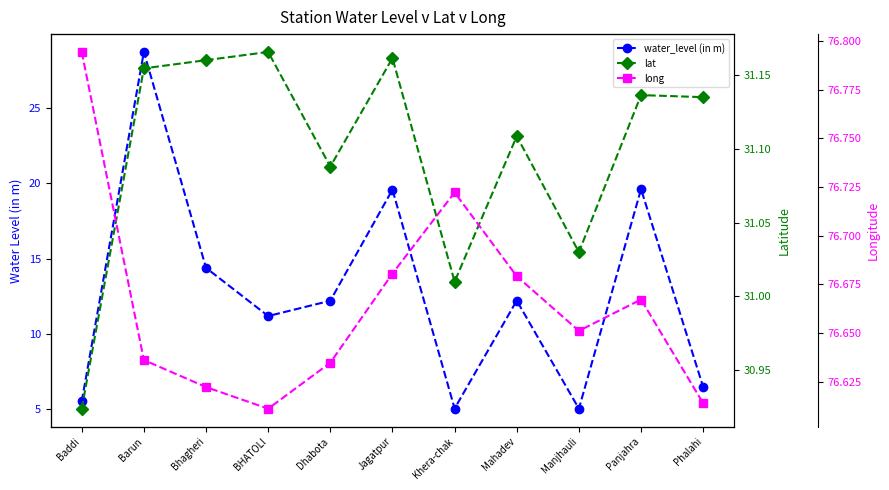

How many interior local valleys does the lat series have?

3